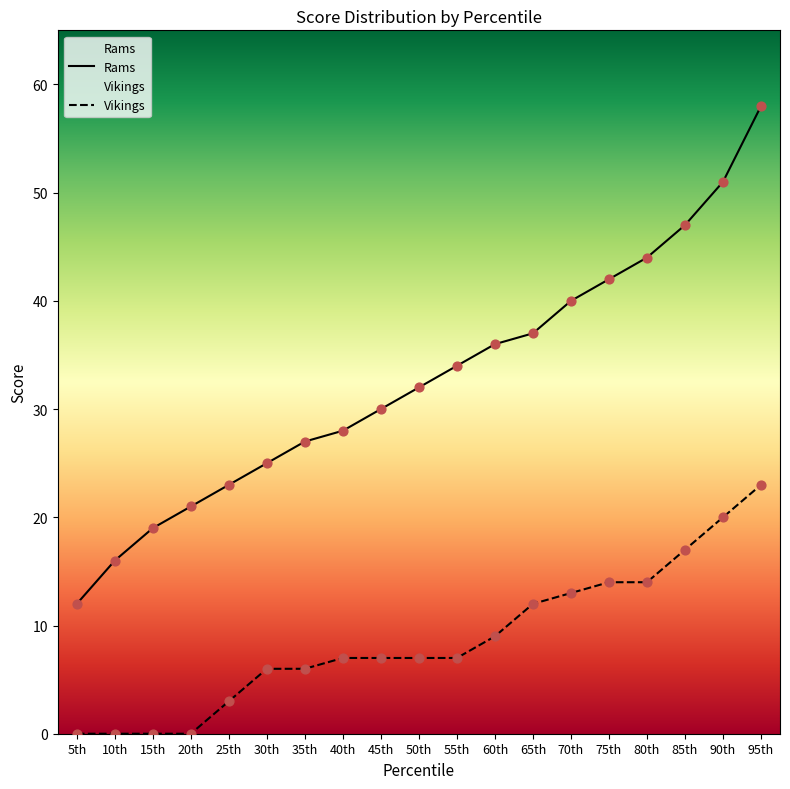

What are all the series names shown in the legend?

Rams, Vikings